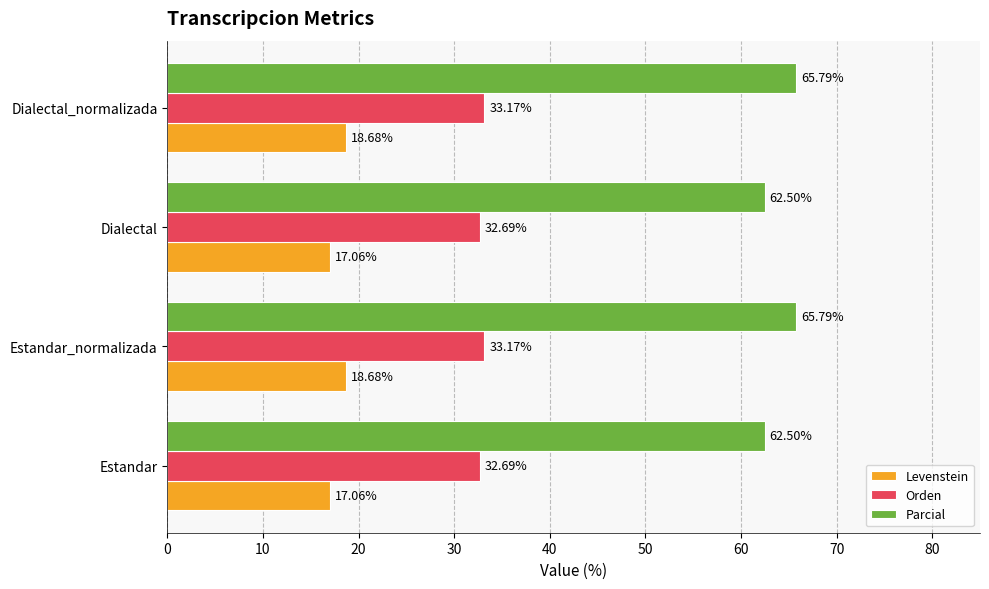

What is the difference between the second highest and second lowest values in the Orden series?

0.5